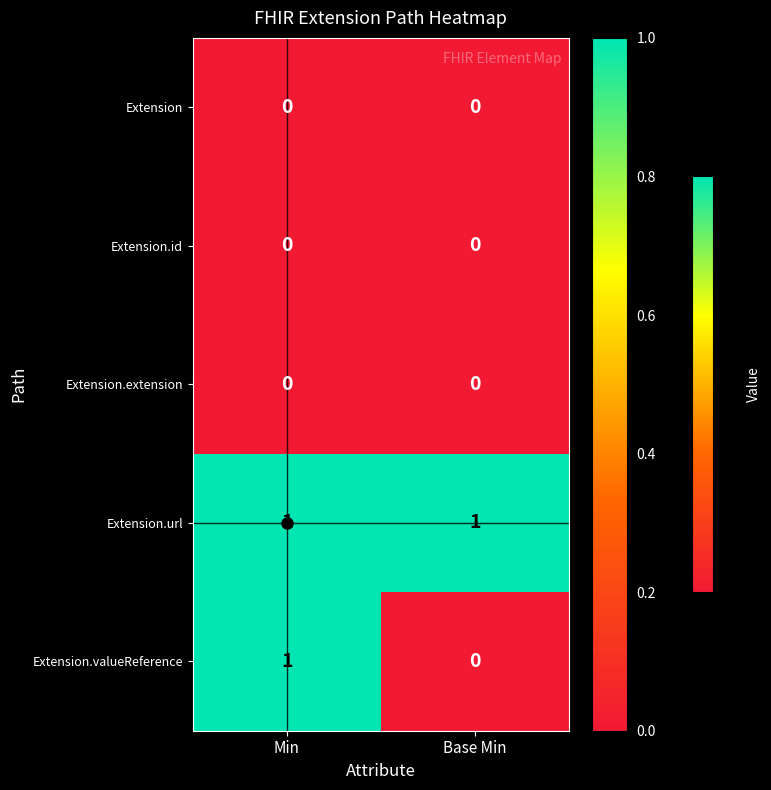

The Extension.valueReference series shows 0 at Min. True or false?

False